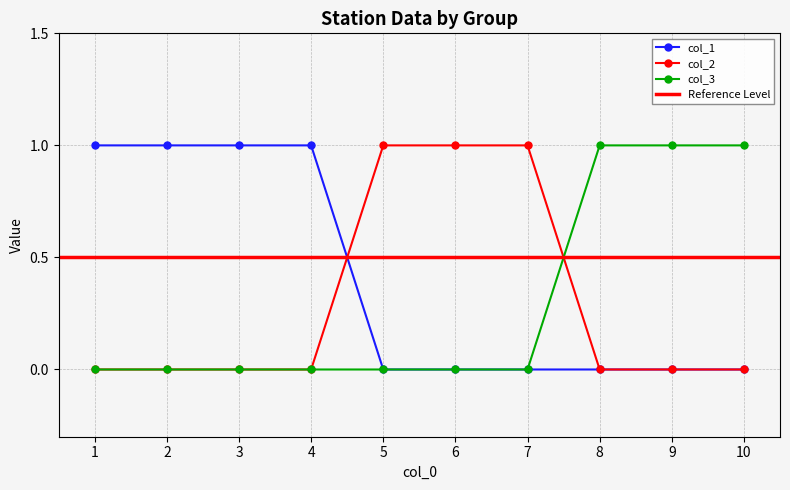

List the labels in order of col_2 value, largest first.

5, 6, 7, 1, 2, 3, 4, 8, 9, 10